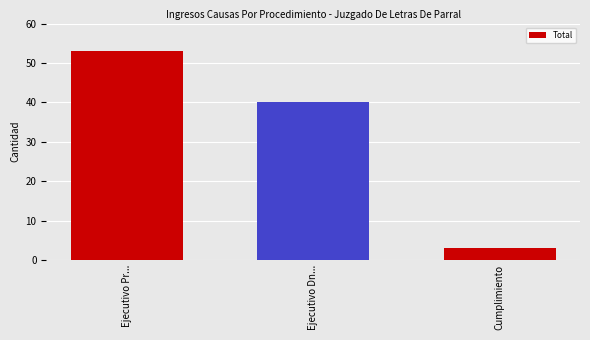

The chart shows a value of 27 at Ejecutivo Dn.... True or false?

False